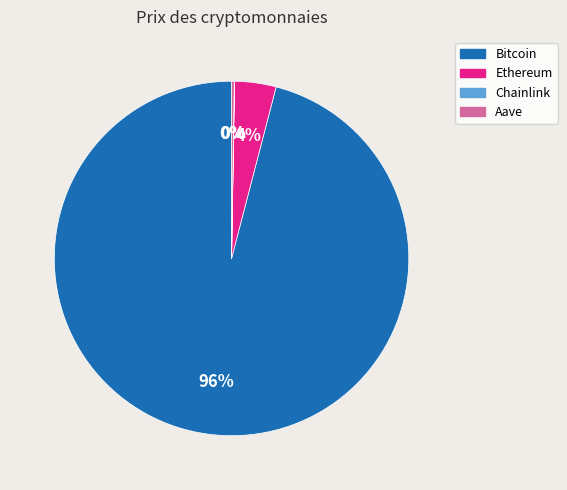

To the nearest percent, what is the average slice percentage?

25%